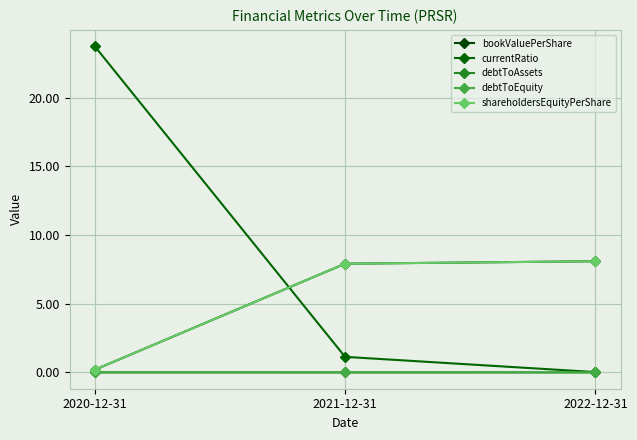

Is this an area chart (filled region under the line)?

No